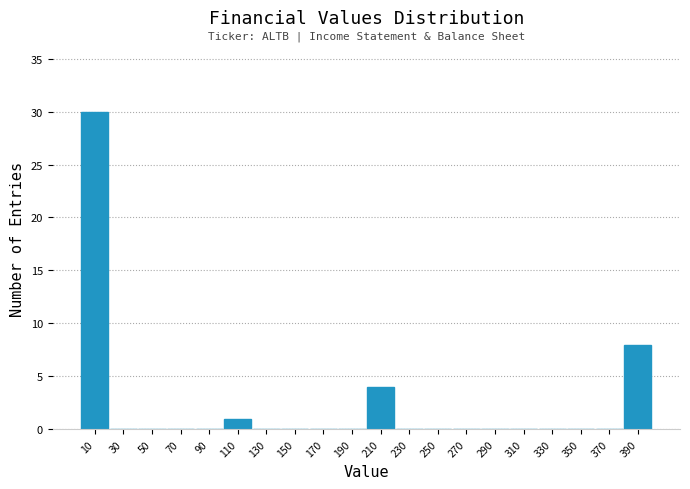

How tall is the bar that spans 200 to 220 on the x-axis? The values are not printed on the chart, so give them approximately, as read against the axis.

4